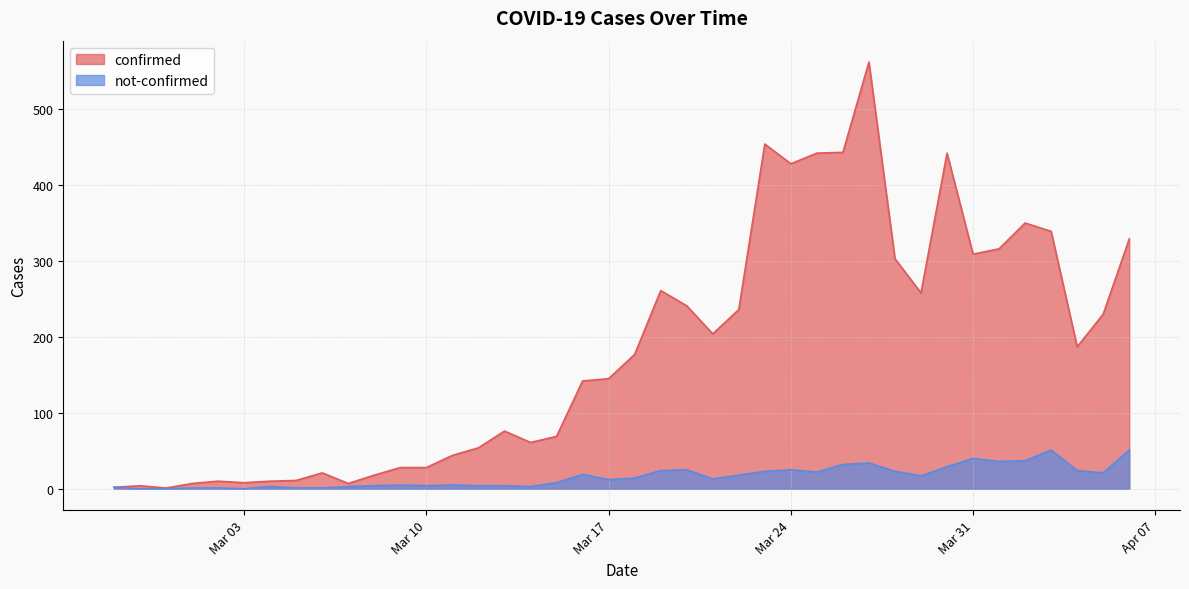

True or false: not-confirmed and confirmed cross at least once.

False